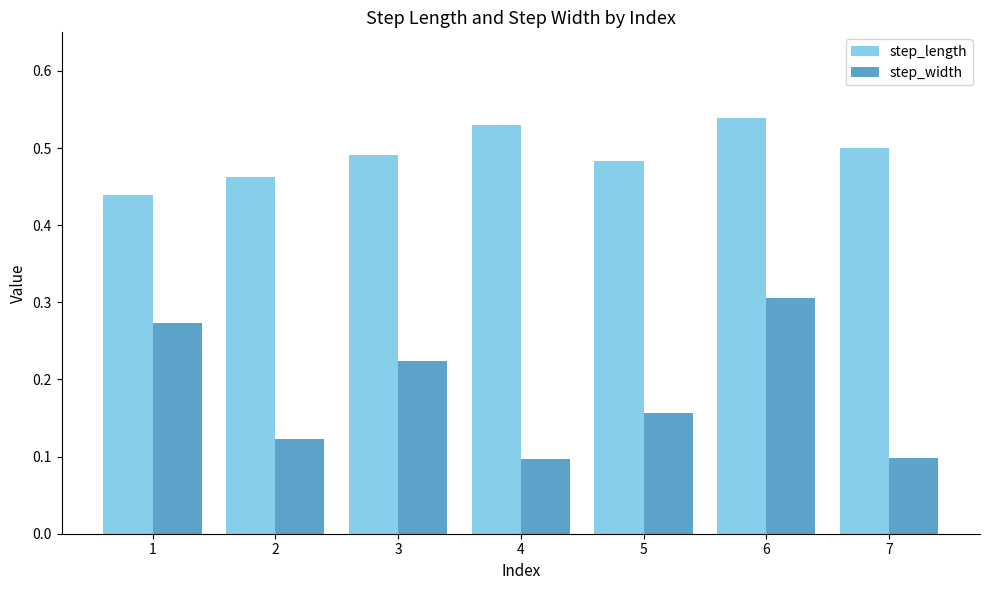

List the series in order of their peak value, highest first.

step_length, step_width